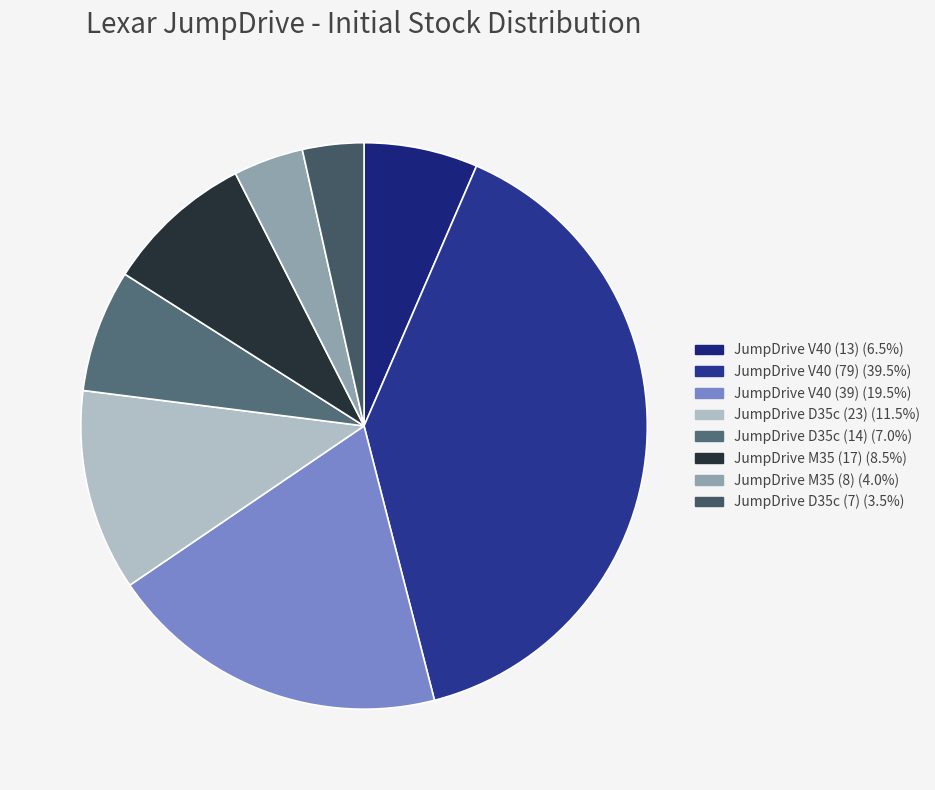

What percentage is the JumpDrive V40 (13) slice, to the nearest percent?

6%